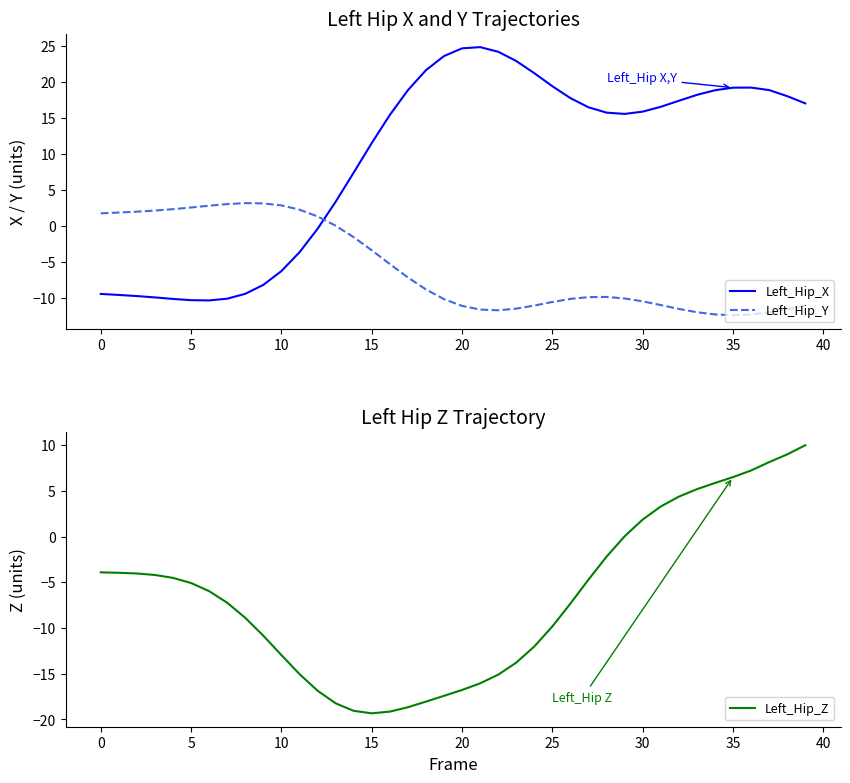

How many values in the Left_Hip_Z series are below -5?

22